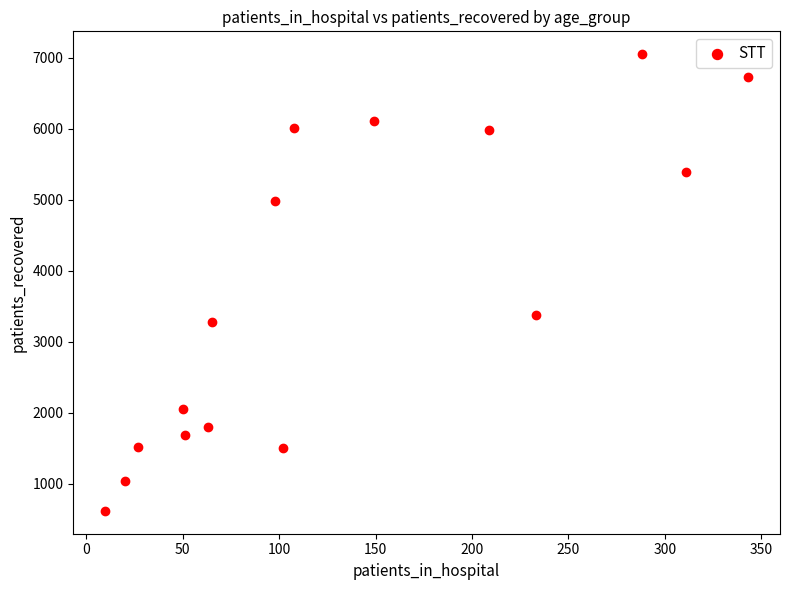

What is the range of X values (max minus min)?

333